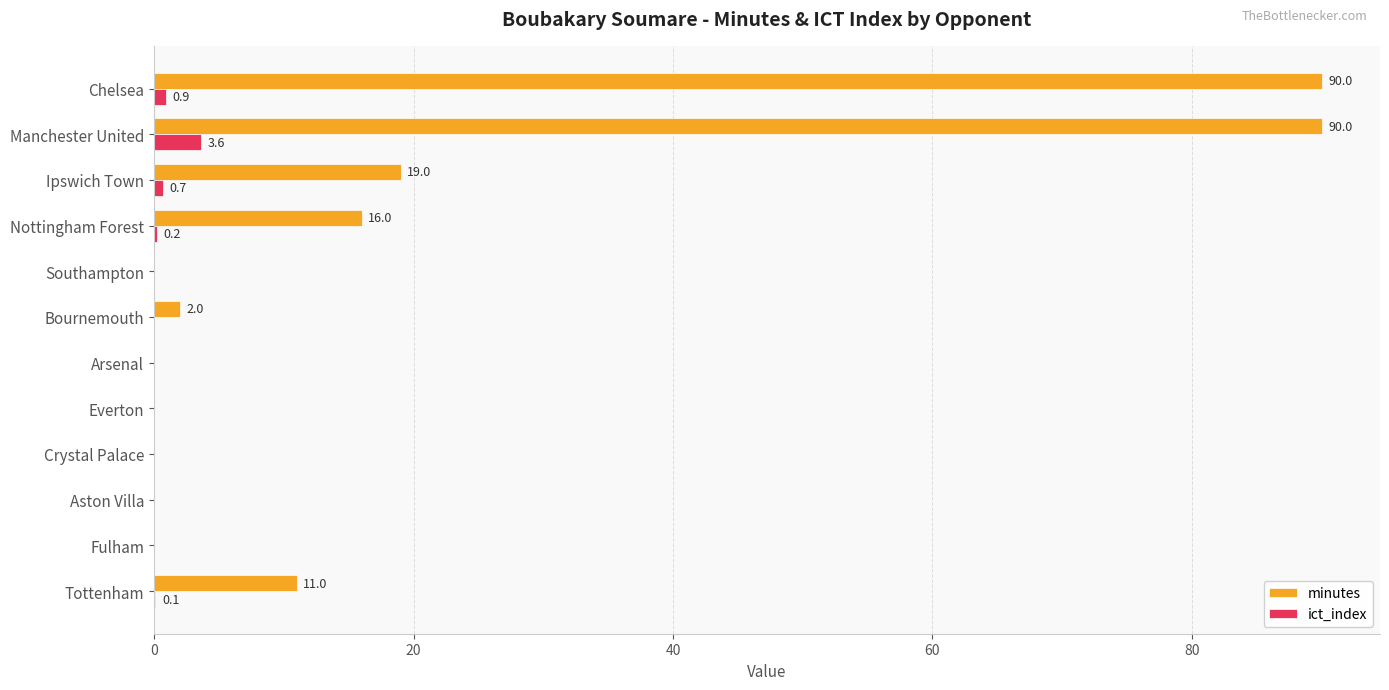

What is the sum of all ict_index values?

5.5